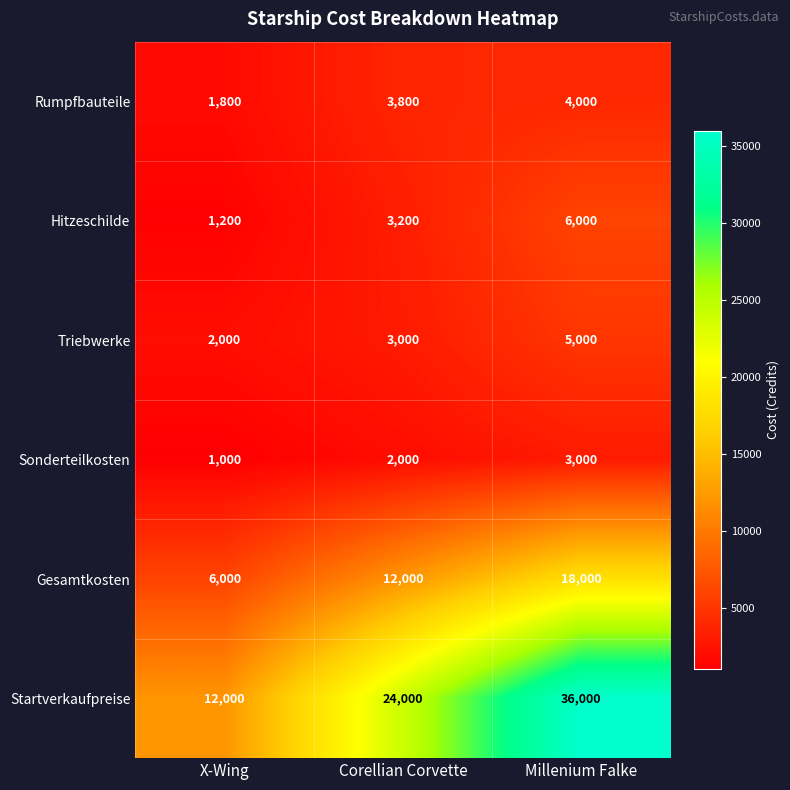

List the series in order of their peak value, lowest first.

Sonderteilkosten, Rumpfbauteile, Triebwerke, Hitzeschilde, Gesamtkosten, Startverkaufpreise